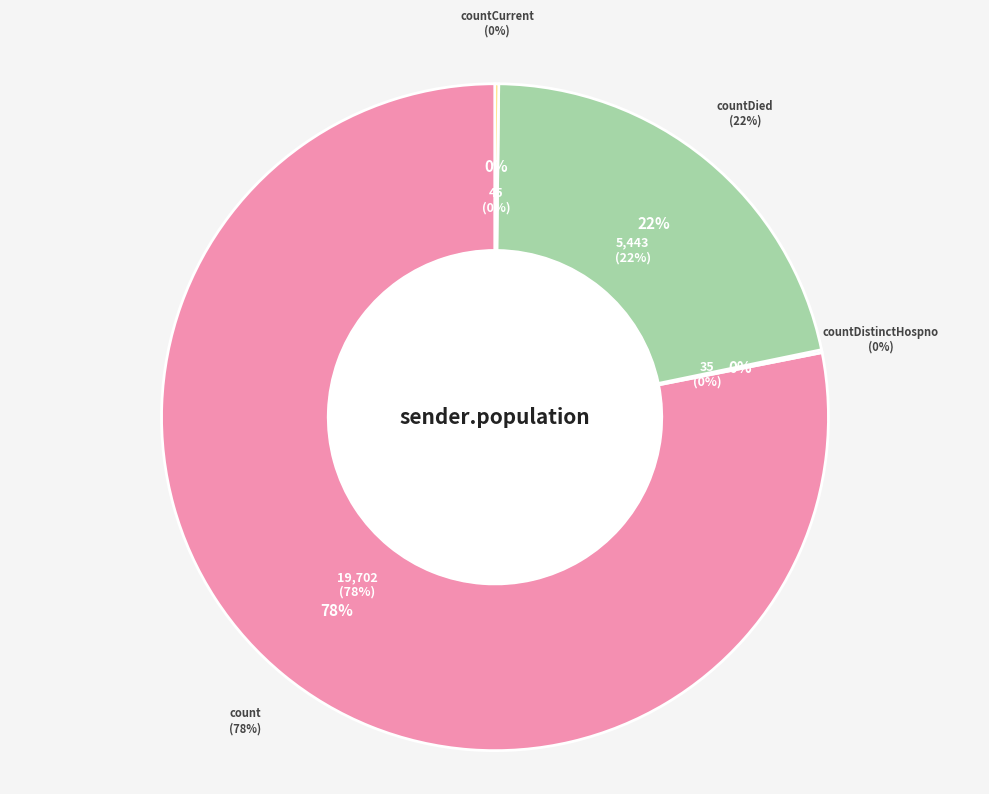

True or false: count accounts for 78% of the total.

True